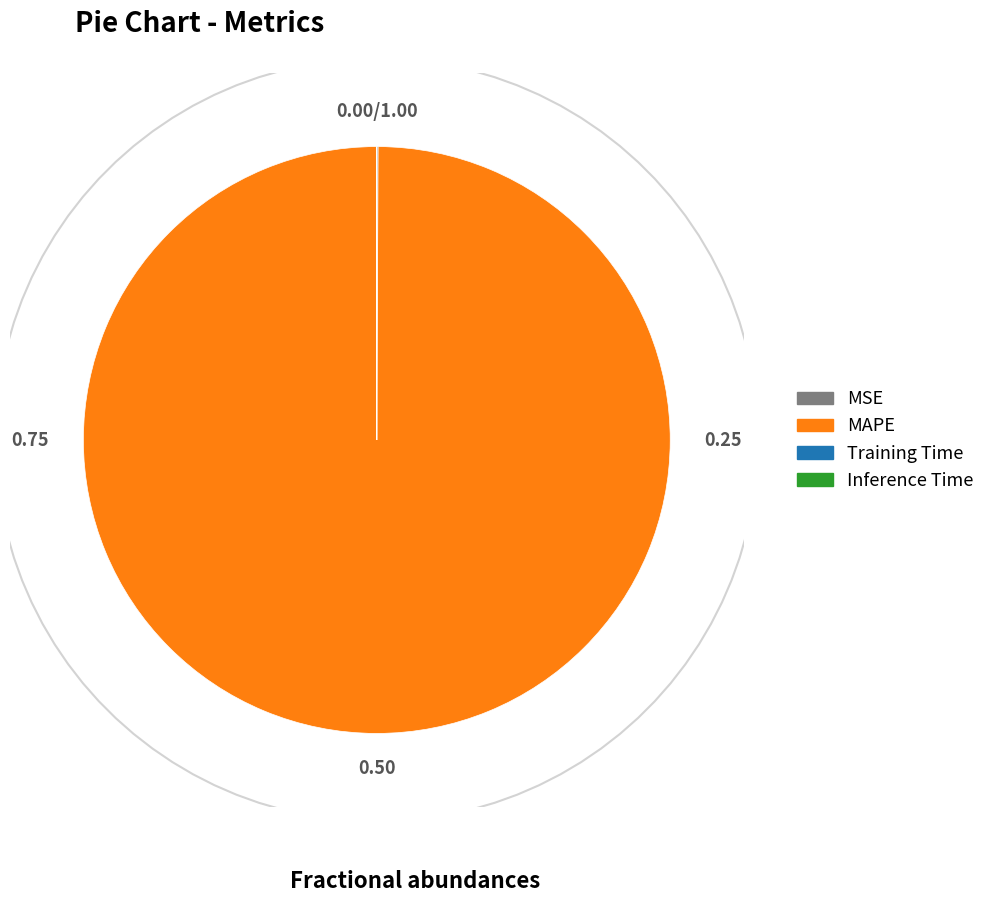

What is the largest slice in the pie chart?

MAPE